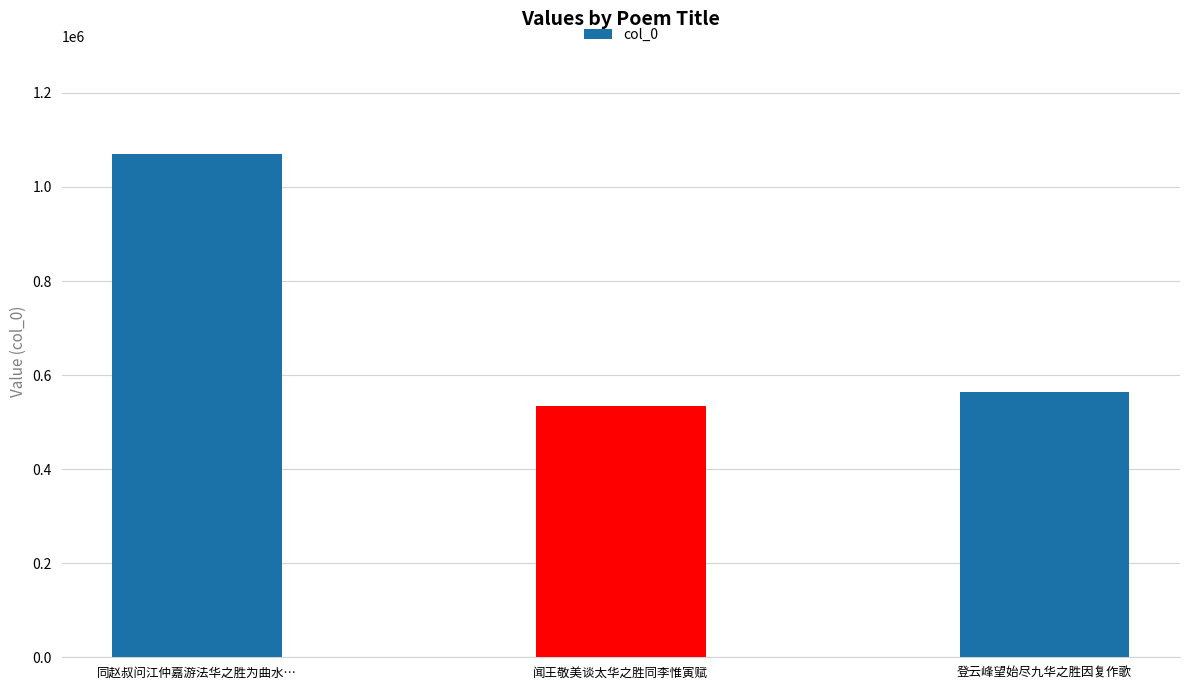

Are the bars grouped side by side (vs. stacked)?

No